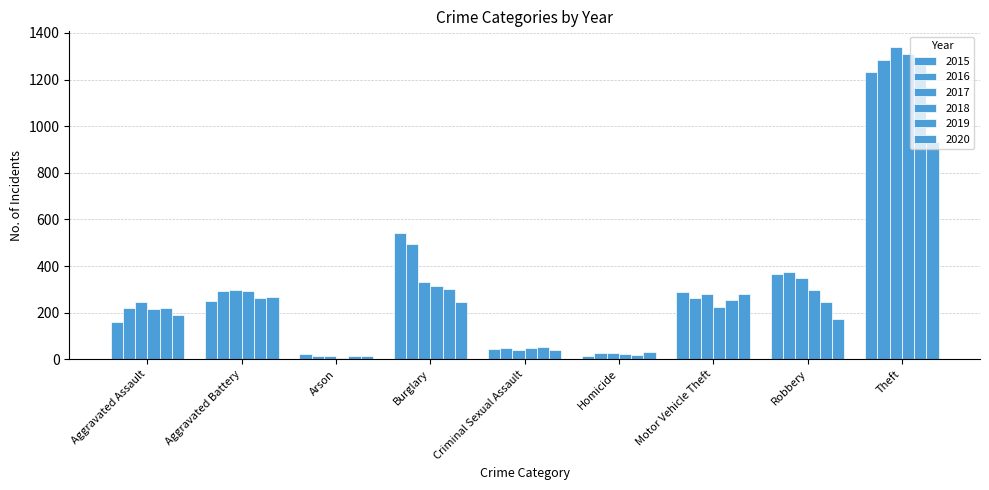

How many categories are shown in the chart?

9